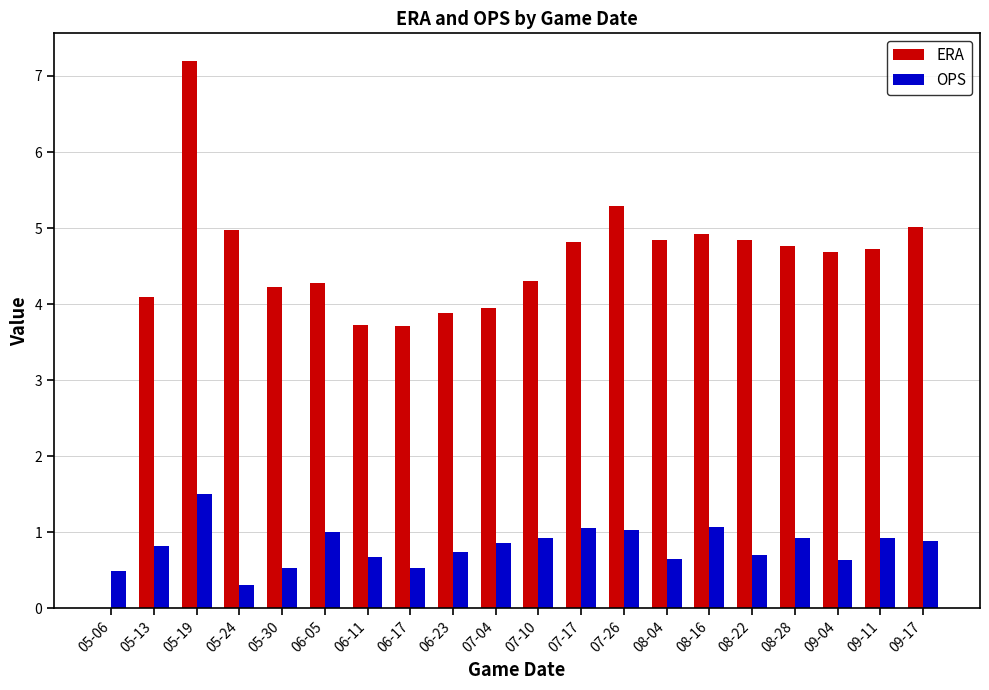

What is the maximum value shown in the chart?

7.2